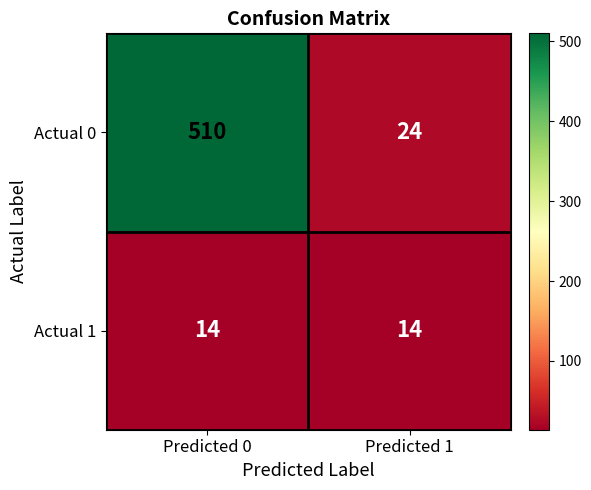

What is the maximum value for Actual 1?

14